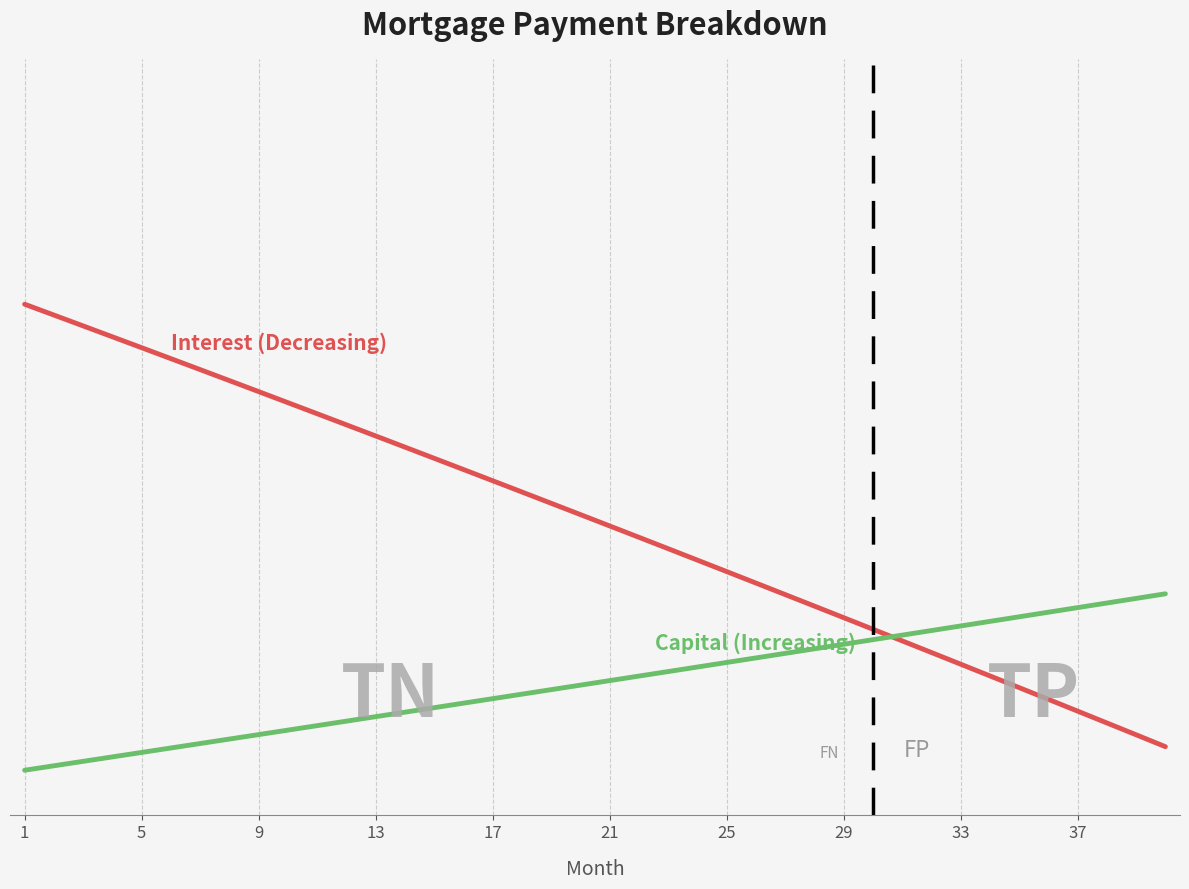

How many lines are shown in the chart?

2